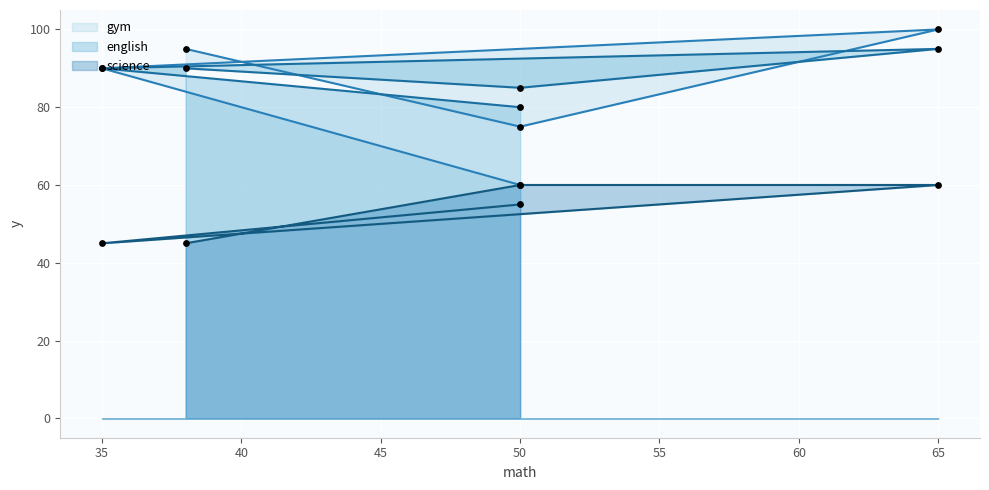

What are all the series names shown in the legend?

gym, english, science